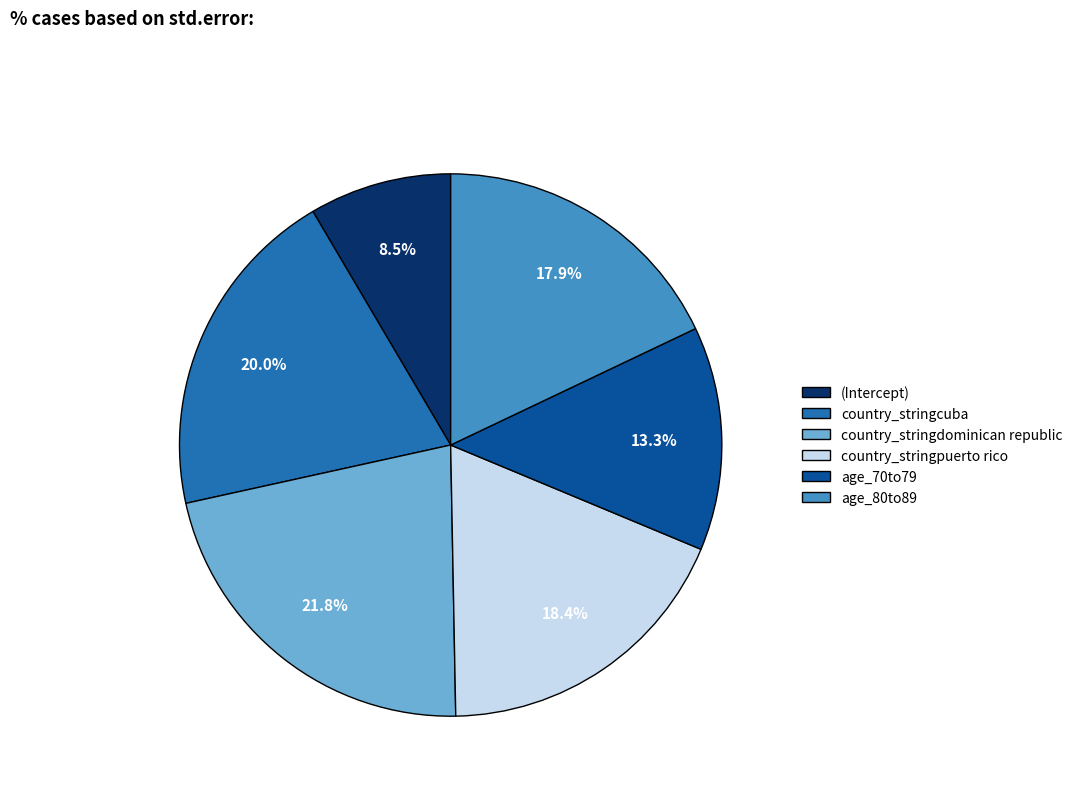

Between age_80to89 and country_stringdominican republic, which is larger?

country_stringdominican republic